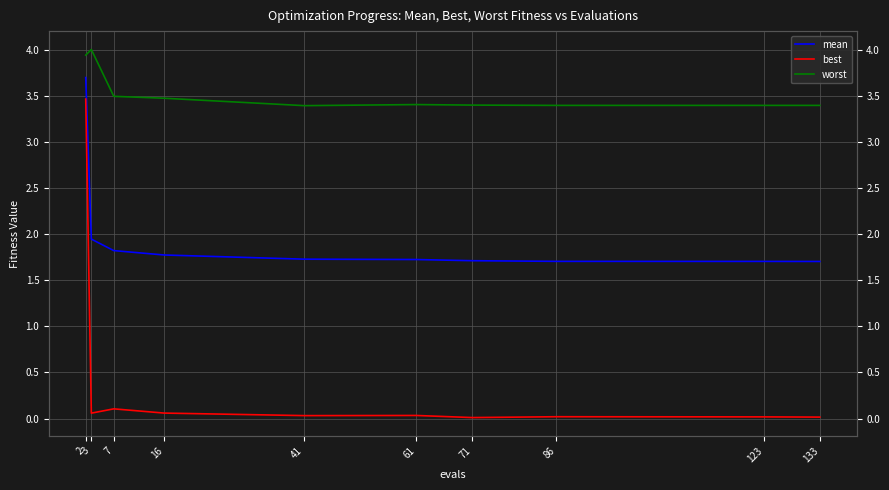

List the series in order of their peak value, highest first.

worst, mean, best